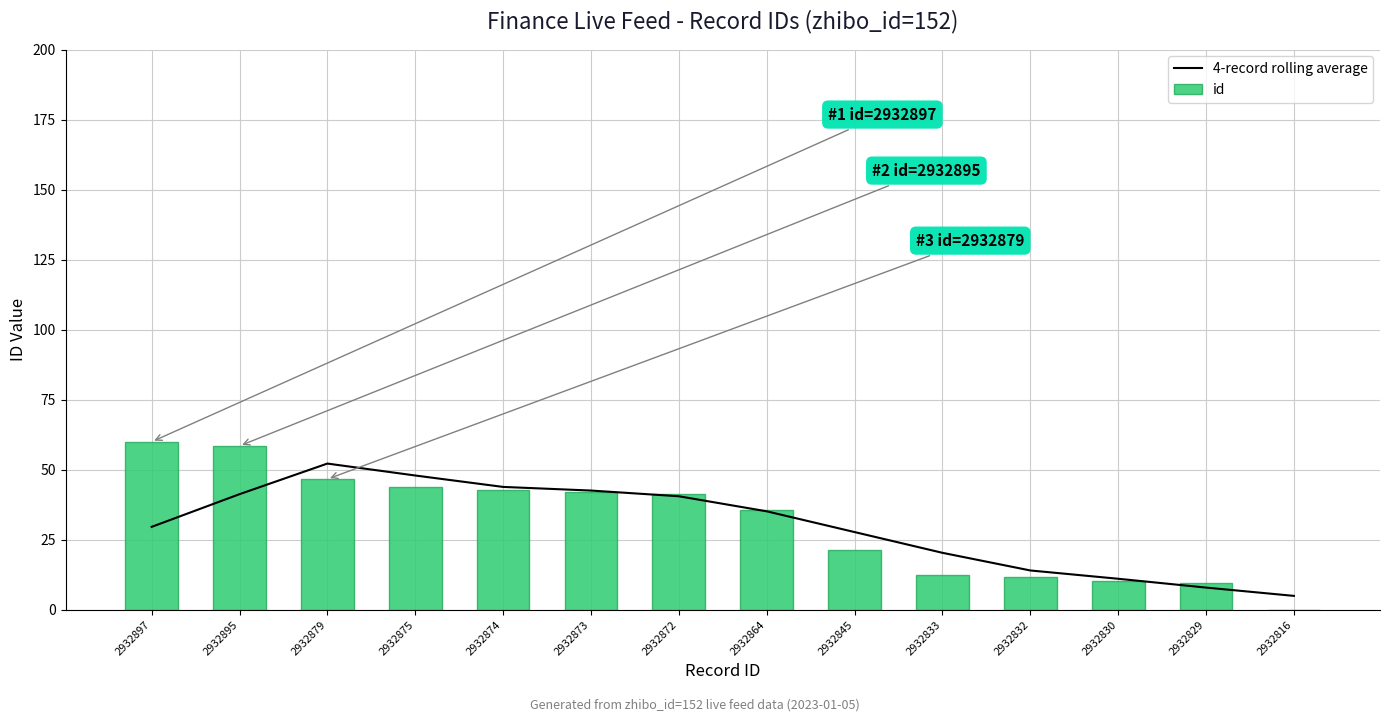

Where is 4-record rolling average nearest to the value 28?

2932845